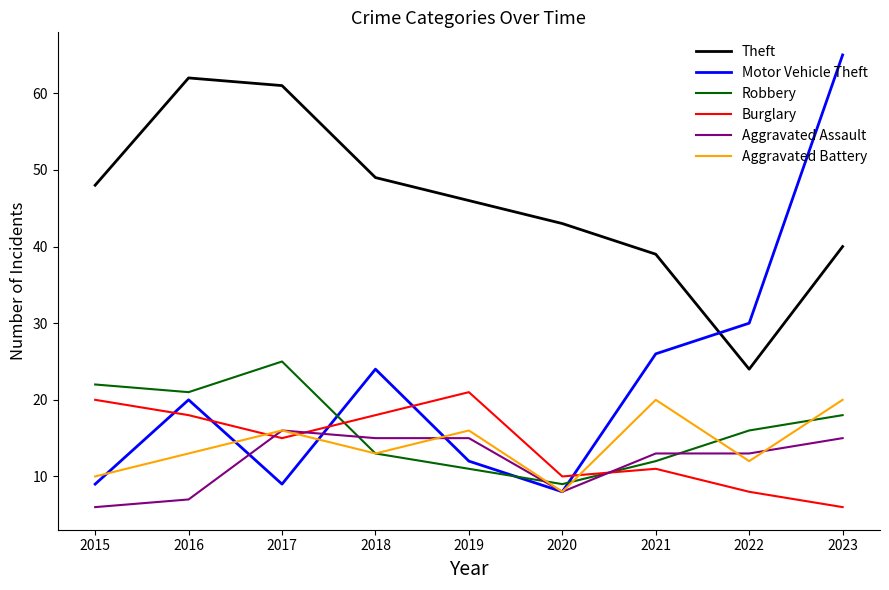

Which series has the largest total across all categories?

Theft